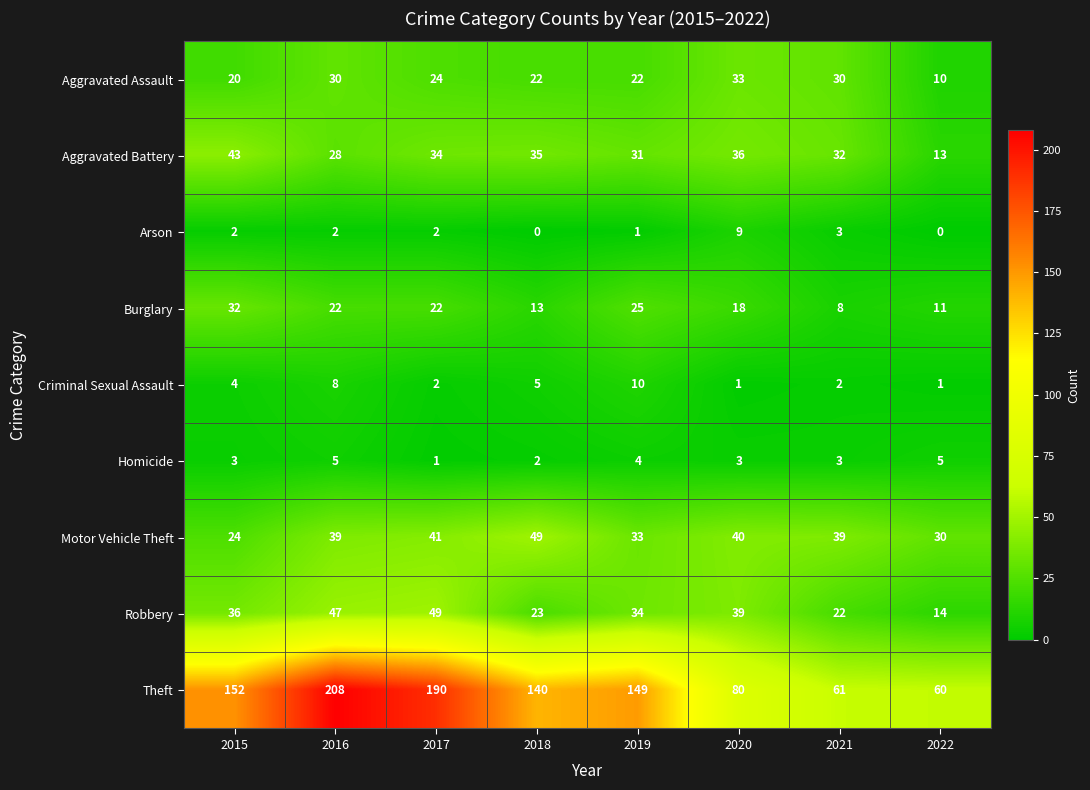

Rank the series at 2019 from lowest to highest value.

Arson, Homicide, Criminal Sexual Assault, Aggravated Assault, Burglary, Aggravated Battery, Motor Vehicle Theft, Robbery, Theft